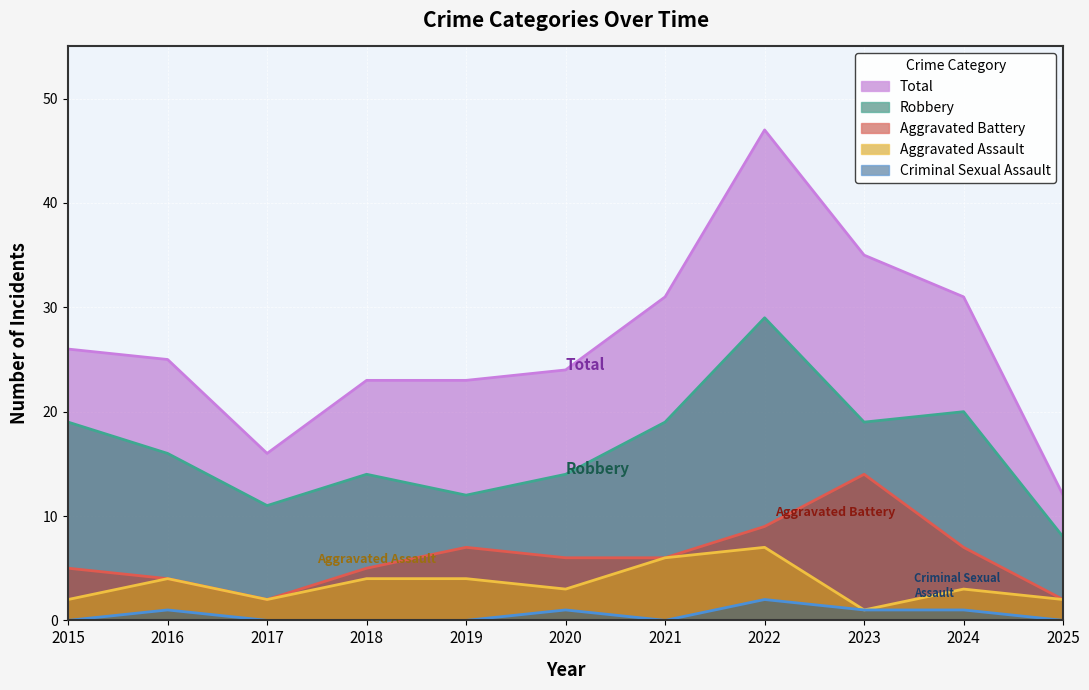

True or false: Robbery has a value of 25 at 2015.

False